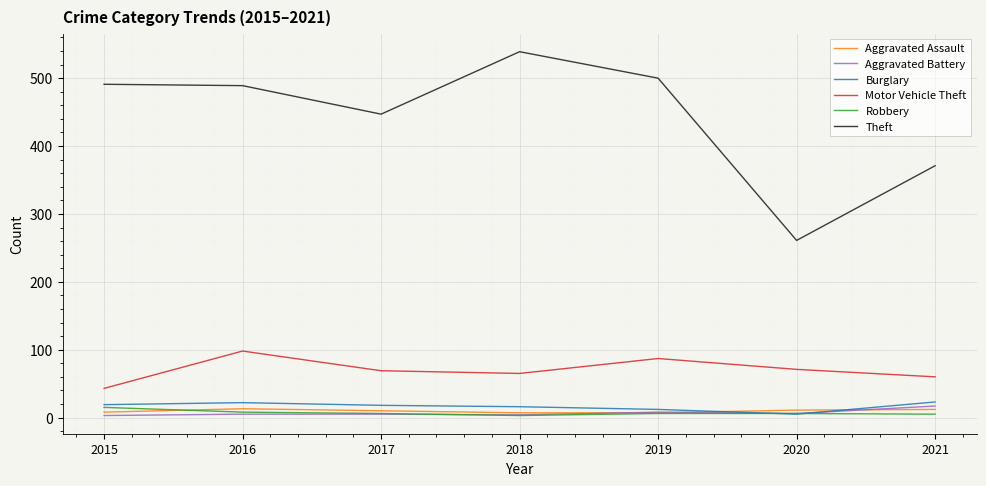

How many series are shown in this chart?

6